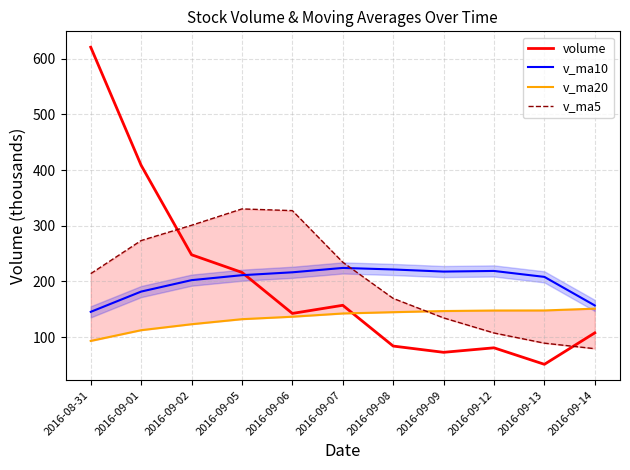

True or false: v_ma10 has more than 2 interior local peaks.

False